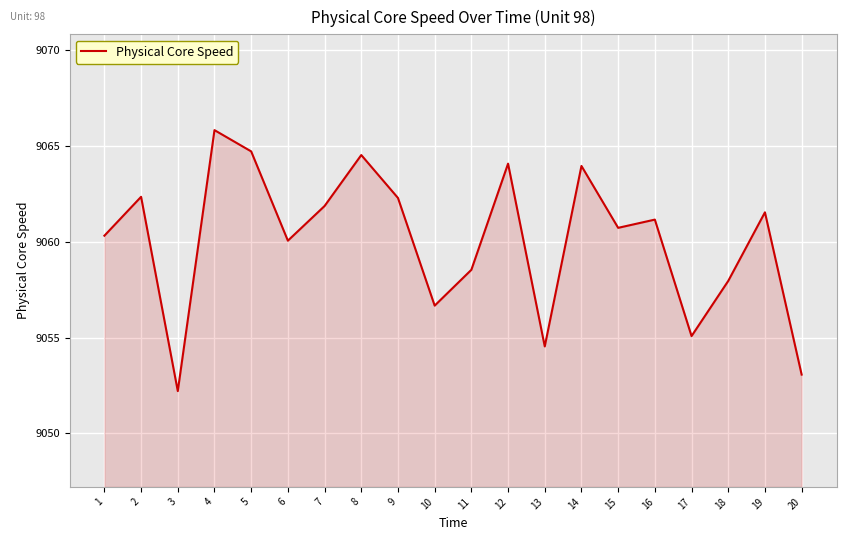

Approximately how many times larger is the value at 4 compared to 9?

1.0